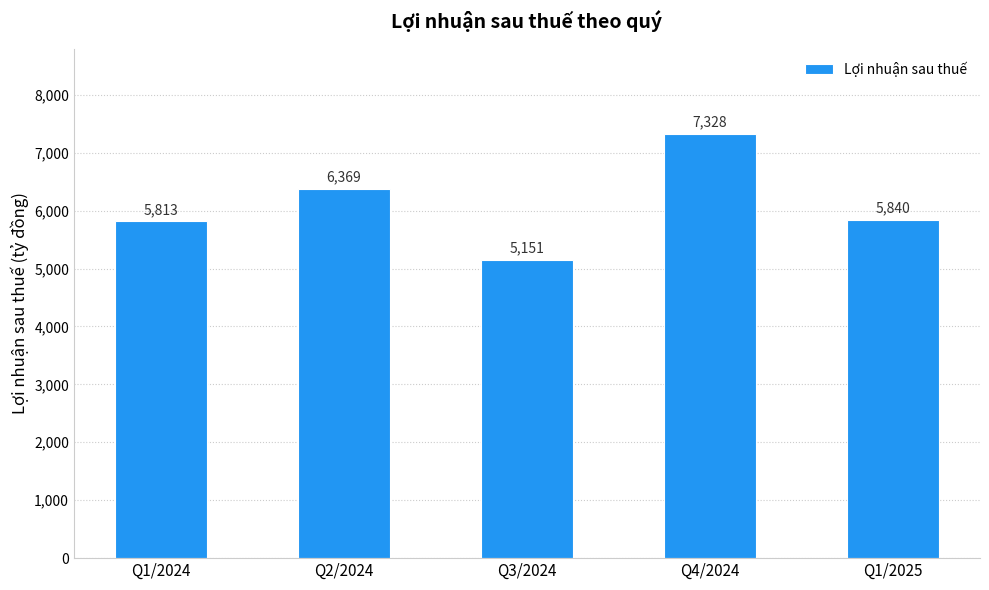

List the labels in order of value, largest first.

Q4/2024, Q2/2024, Q1/2025, Q1/2024, Q3/2024